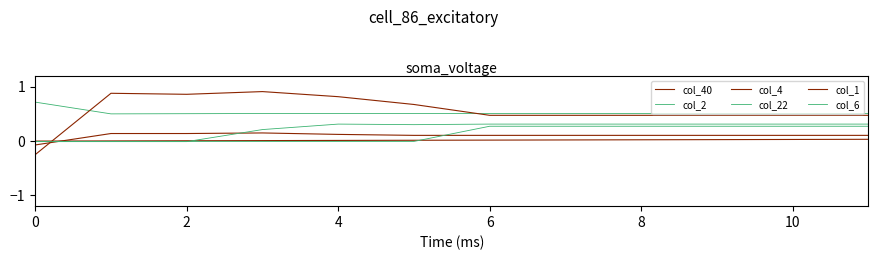

Does the chart display data point markers on the line(s)?

No